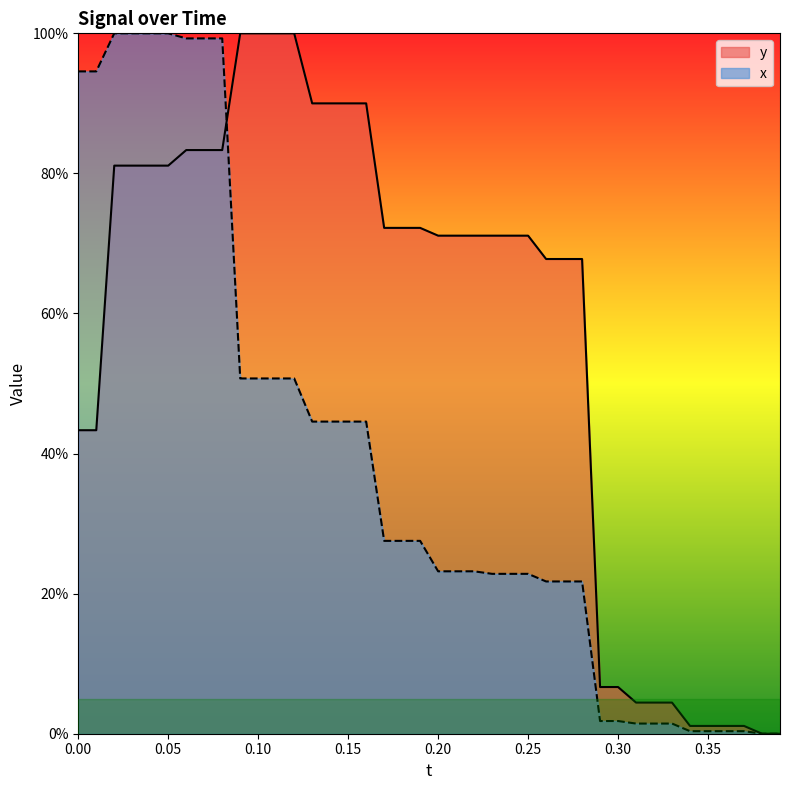

What is the highest value of the y series?

1.0